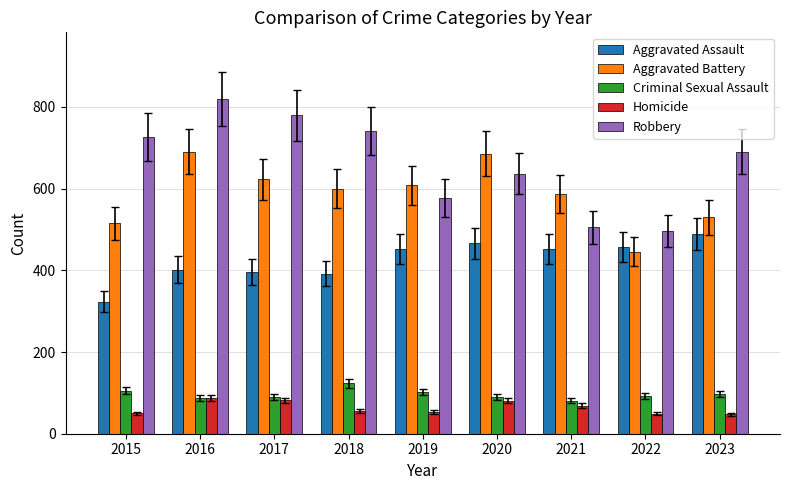

Which label corresponds to the largest value in the chart?

2016